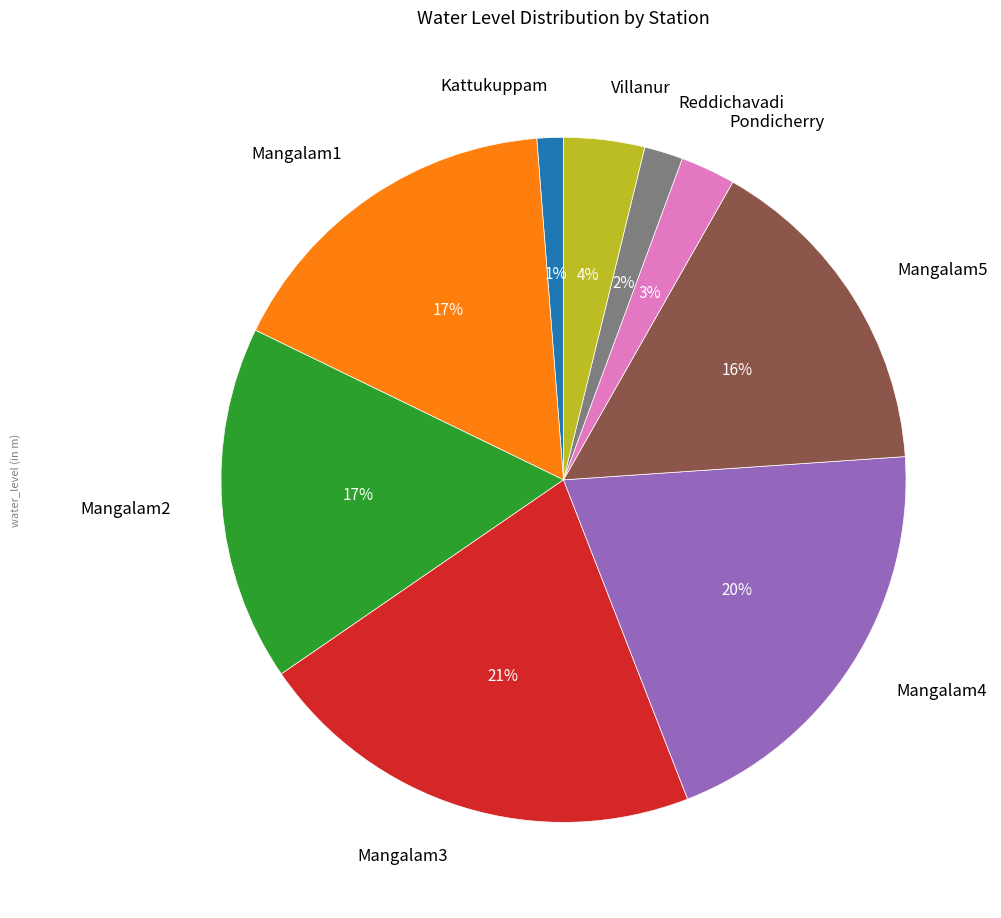

Do Pondicherry and Mangalam1 together represent more than half of the pie?

No